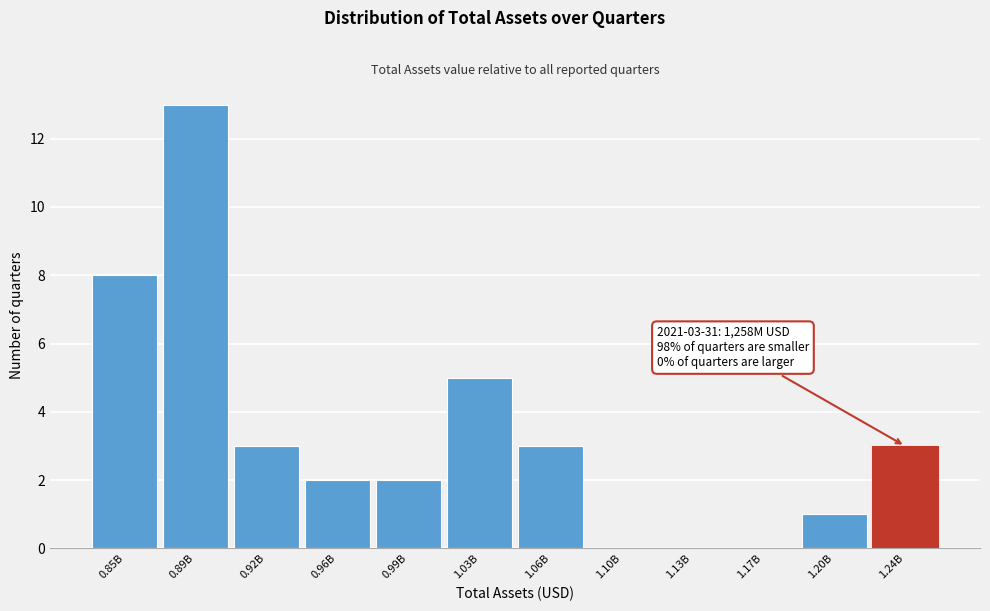

Reading right to left, transcribe all the data shown in this chart.

1.24B=3	1.20B=1	1.17B=0	1.13B=0	1.10B=0	1.06B=3	1.03B=5	0.99B=2	0.96B=2	0.92B=3	0.89B=13	0.85B=8